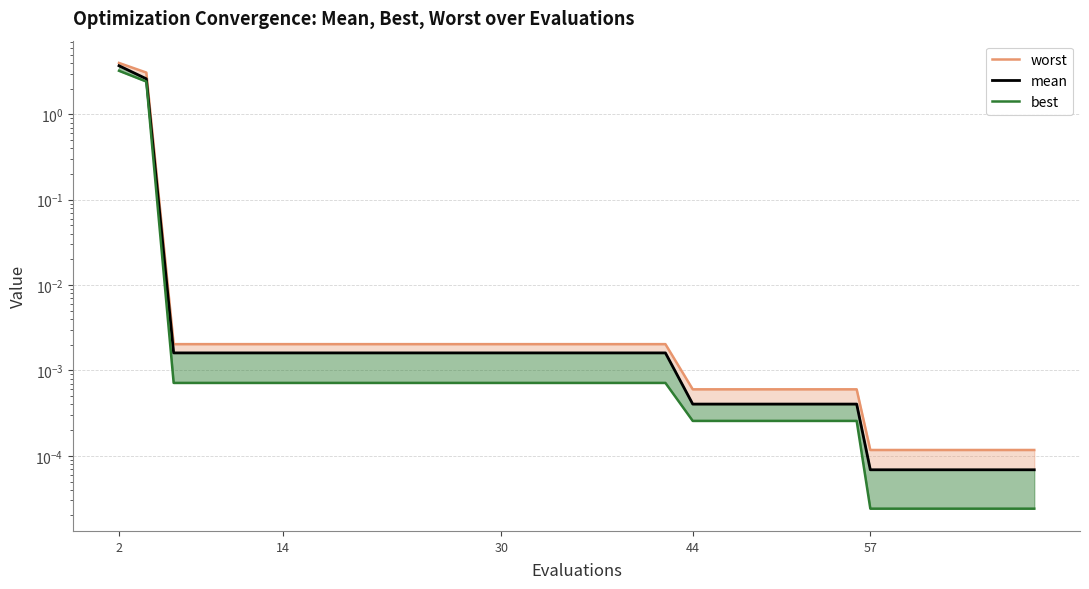

What is the sum of all best values?

5.7